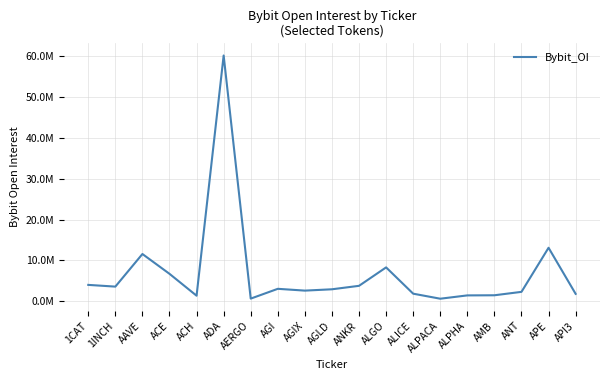

What is the value of the 3rd point from the left?

11589344